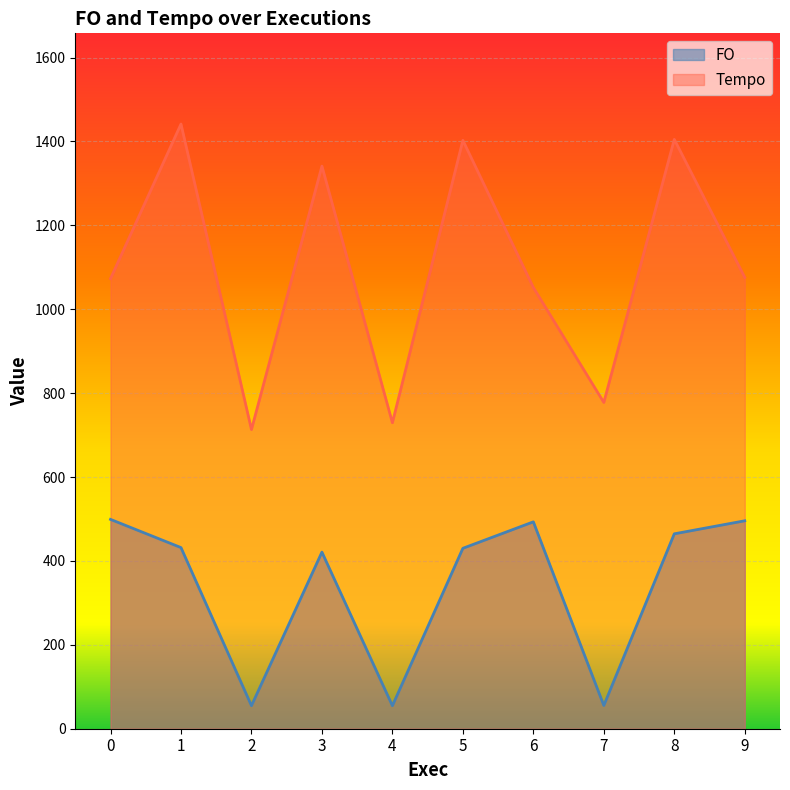

Is it true that FO equals 23.6 at 2?

False